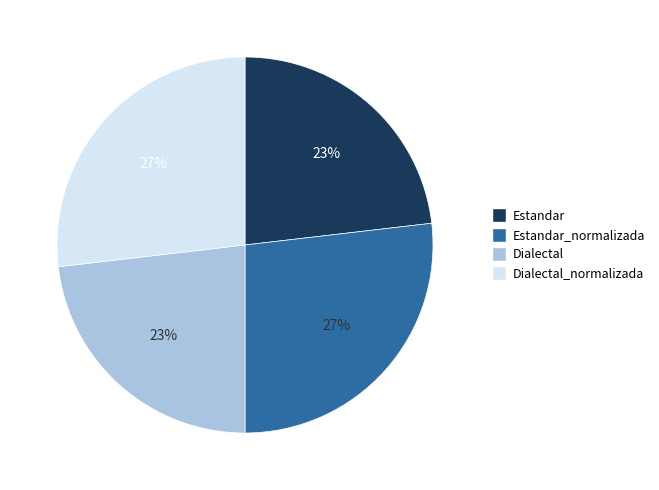

Is it true that Estandar_normalizada is 27% of the pie?

True